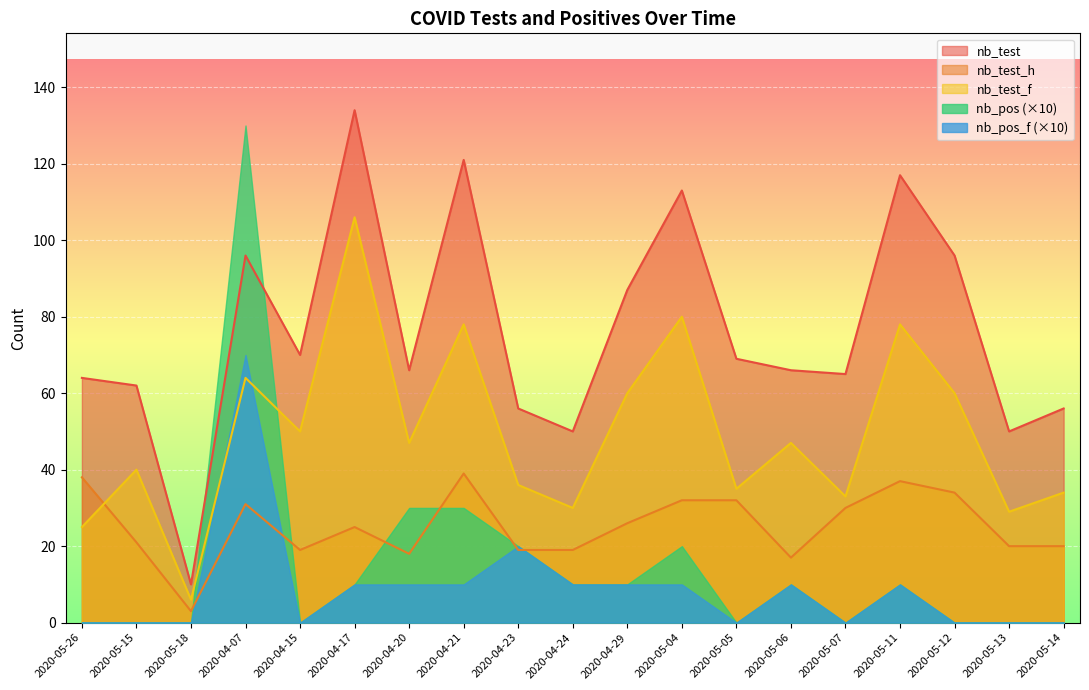

What is the difference between the maximum and minimum values in the nb_test_f series?

100